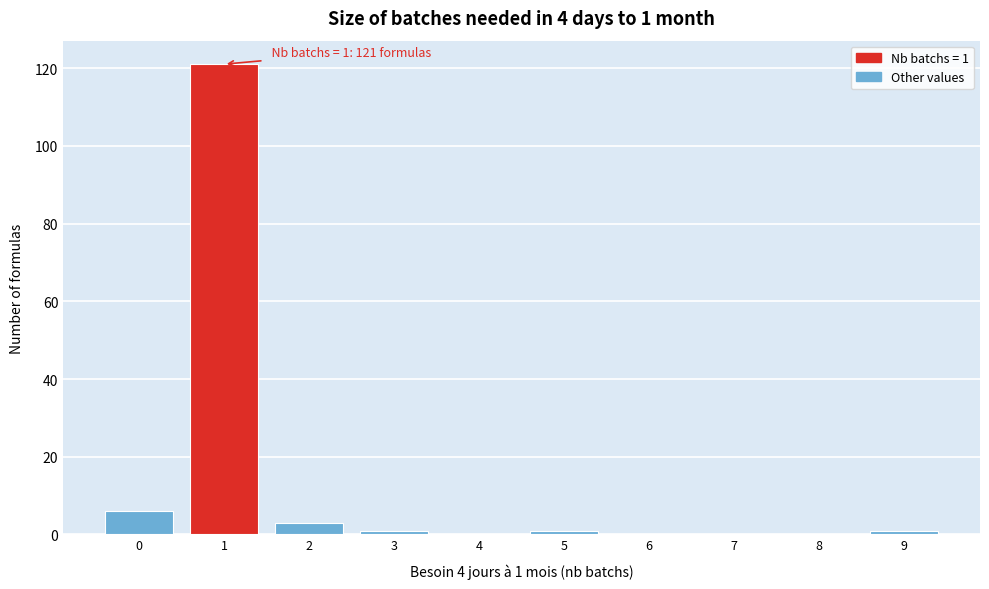

Which range on the x-axis has the tallest bar?

0.5 to 1.5